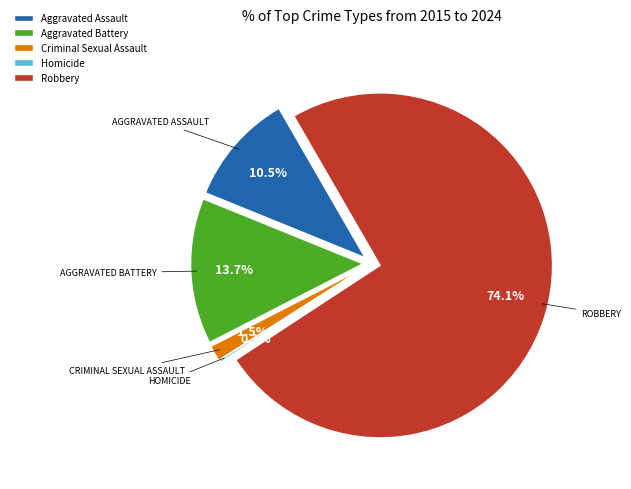

To the nearest percent, what is the combined percentage of Aggravated Assault and Aggravated Battery?

24%